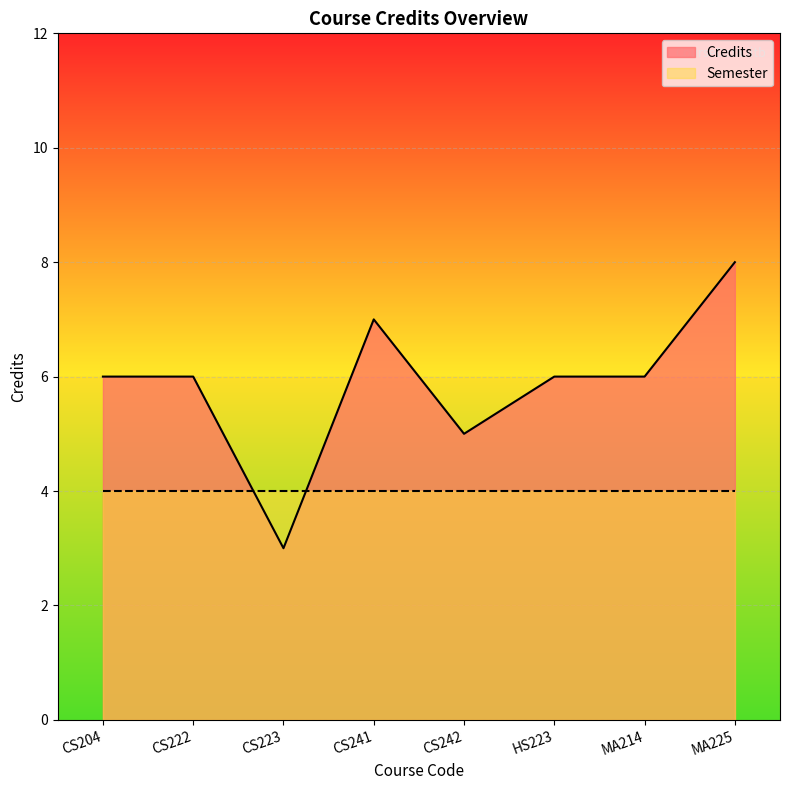

List the labels in order of value, largest first.

MA225, CS241, CS204, CS222, HS223, MA214, CS242, CS223